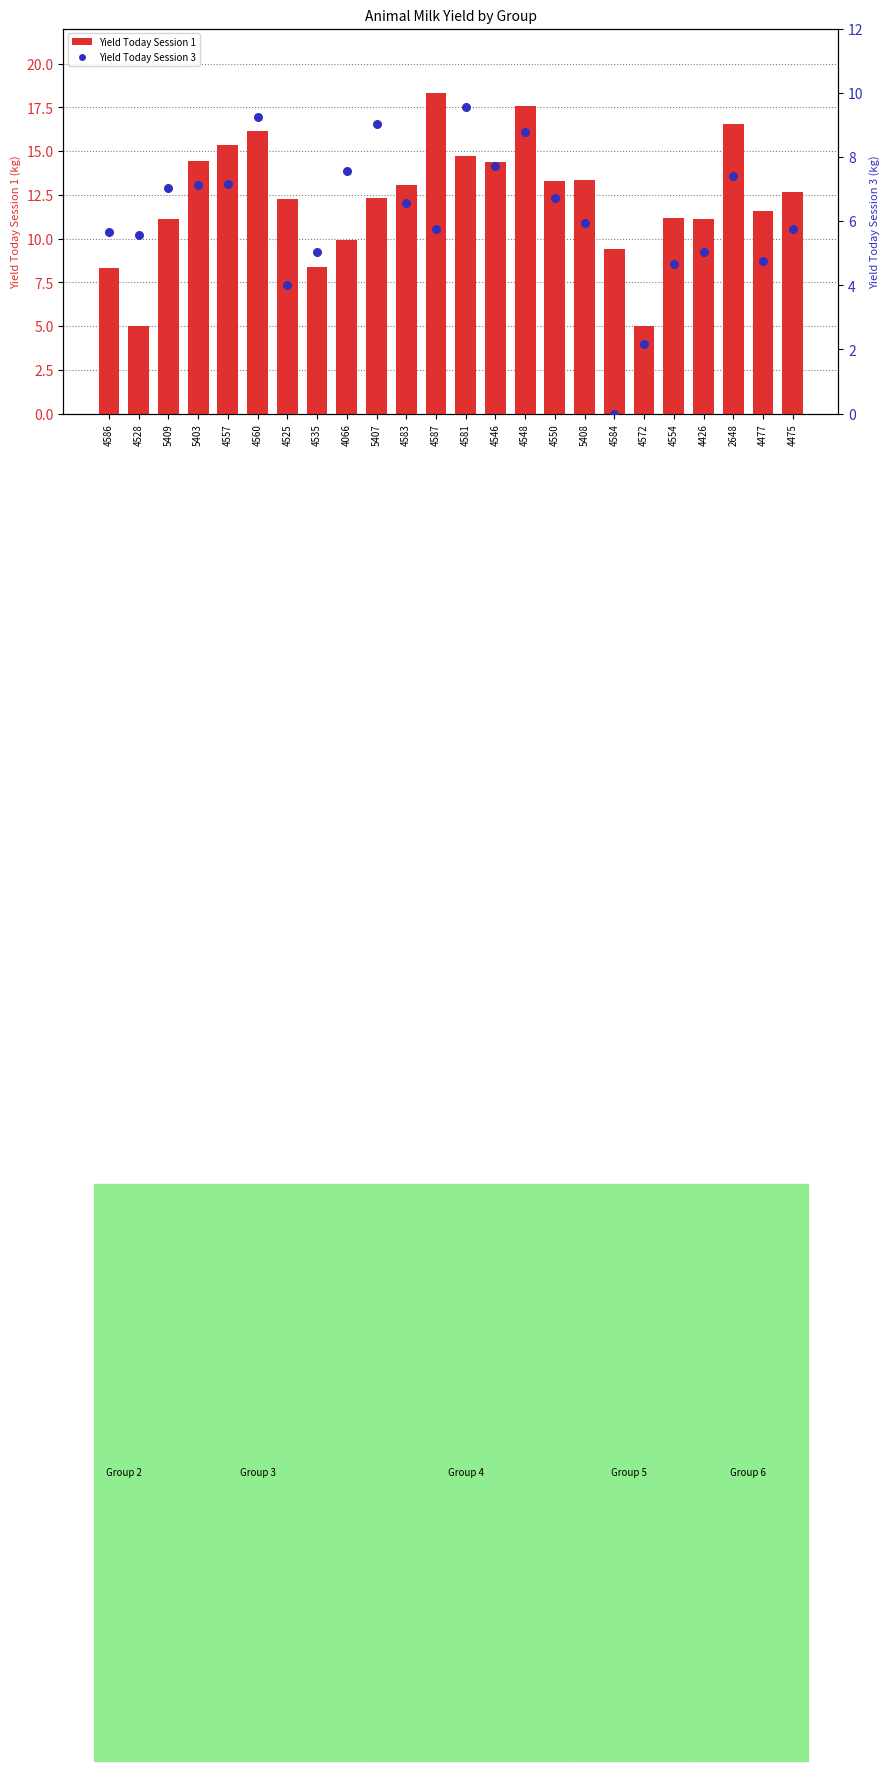

Which series reaches the maximum Y coordinate?

Yield Today Session 1